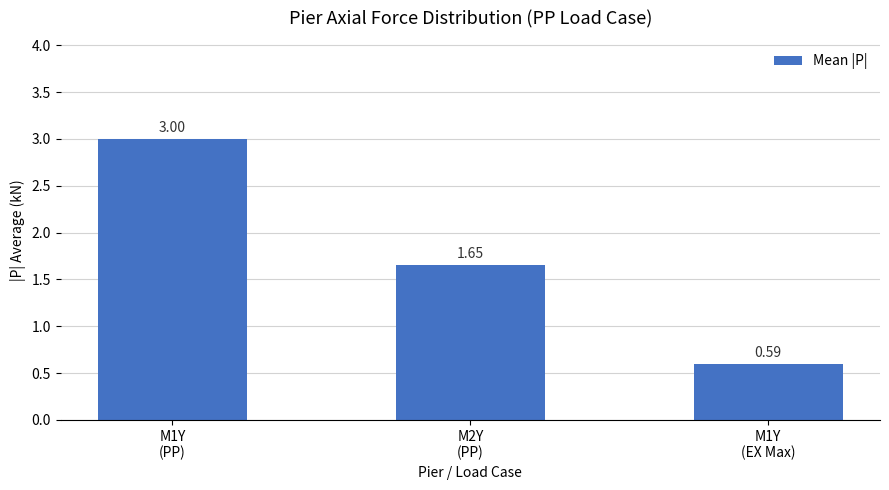

Does the chart contain stacked bars?

No